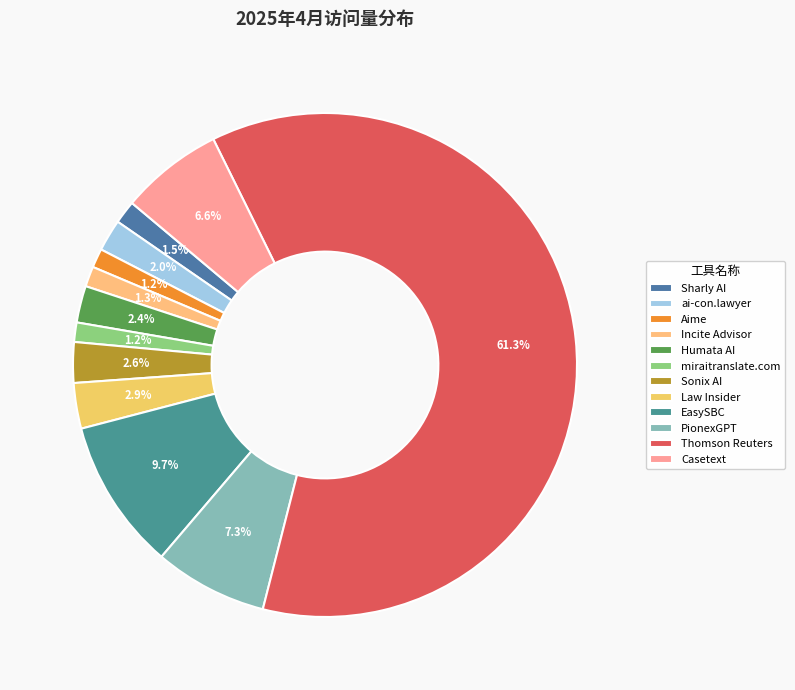

What percentage is the Sharly AI slice, to the nearest percent?

1%